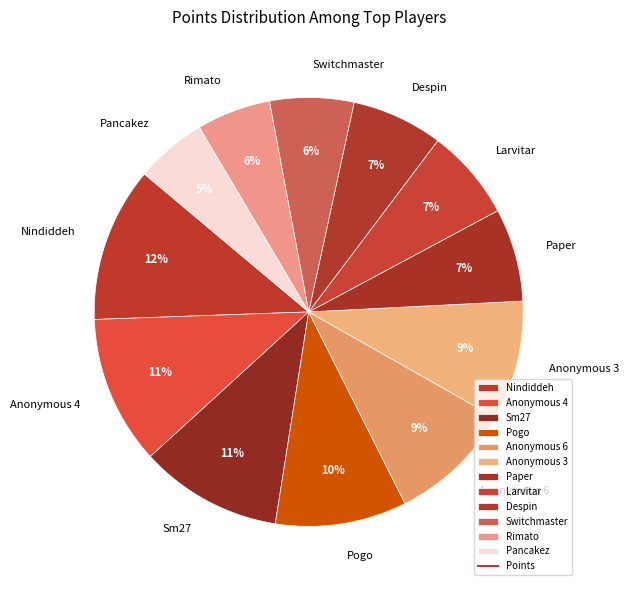

Count the number of slices in the pie.

12